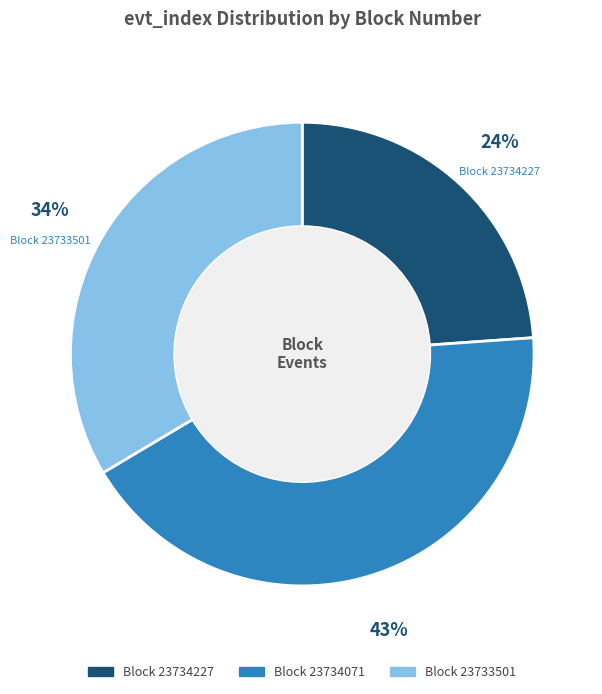

To the nearest percent, what is the average slice percentage?

33%